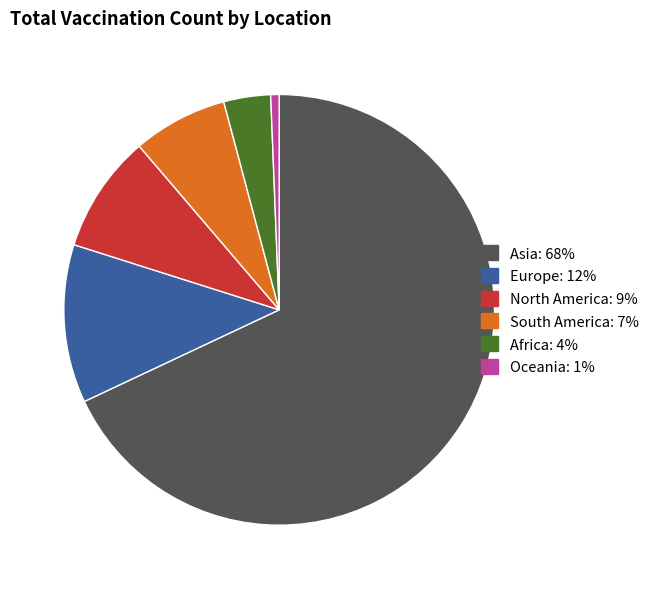

Does any single category account for the majority?

Yes